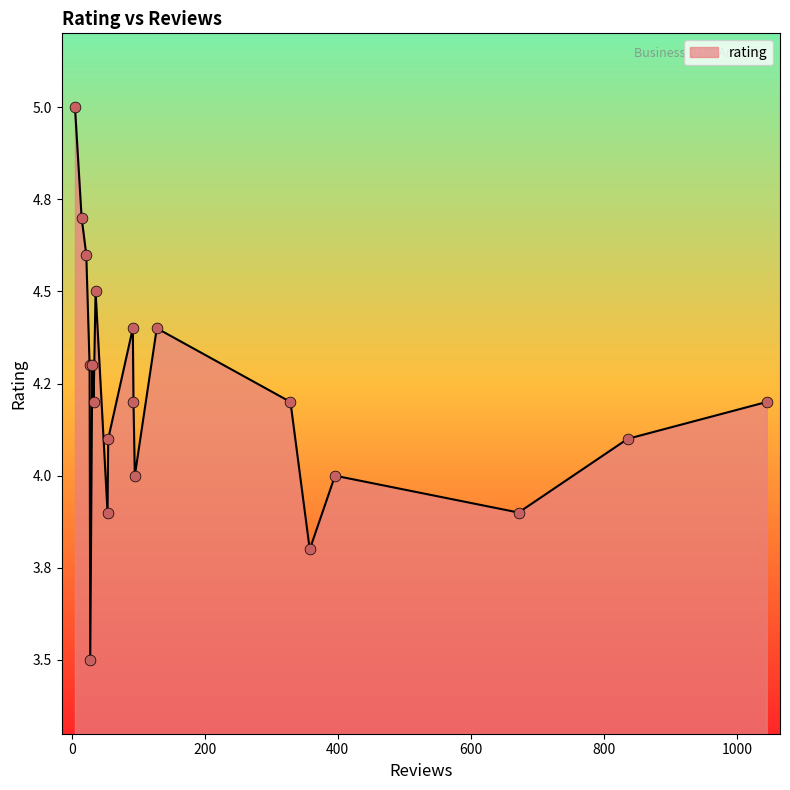

Does the chart have visible grid lines?

No